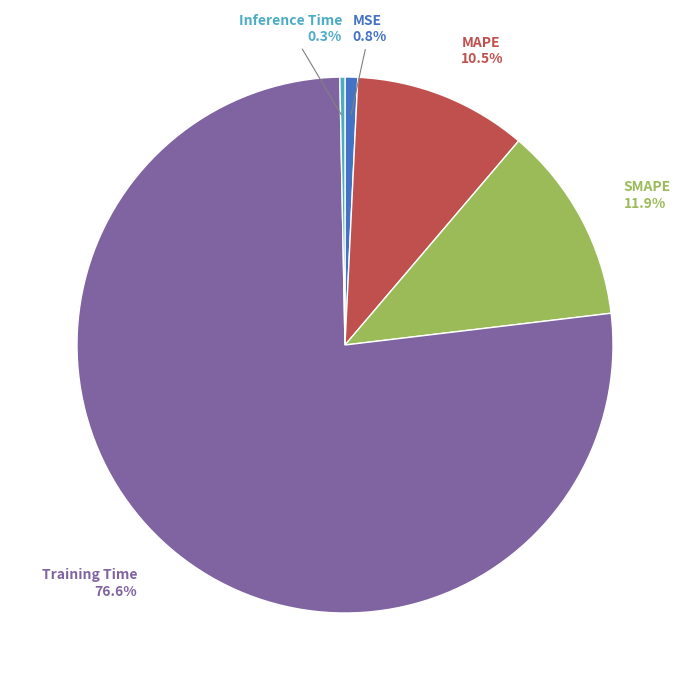

Is there a majority slice in this chart?

Yes